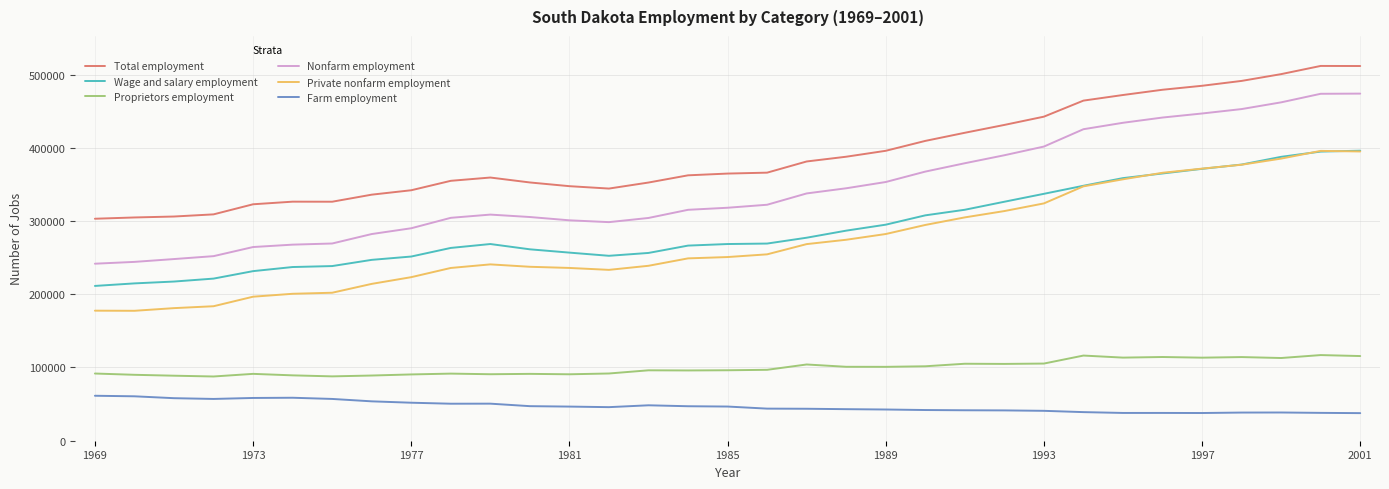

True or false: Proprietors employment and Total employment intersect in this chart.

False